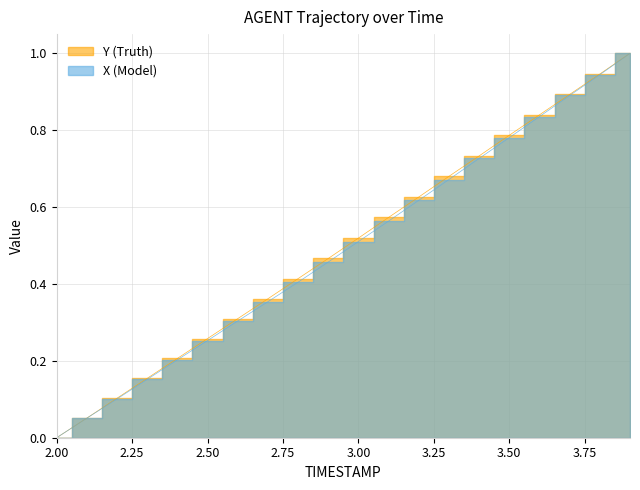

Rank the series by their average value, from lowest to highest.

X, Y